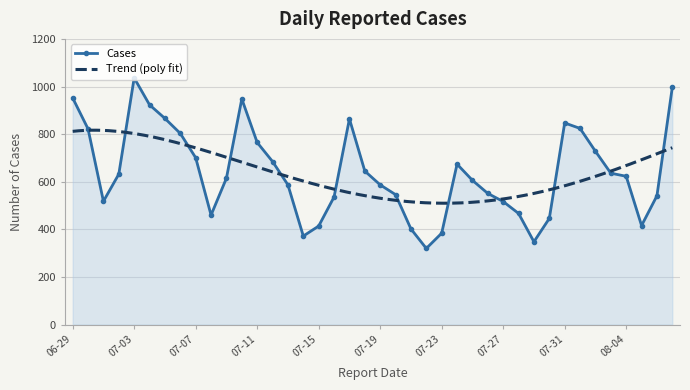

At which category does Cases reach its first local peak?

07-03